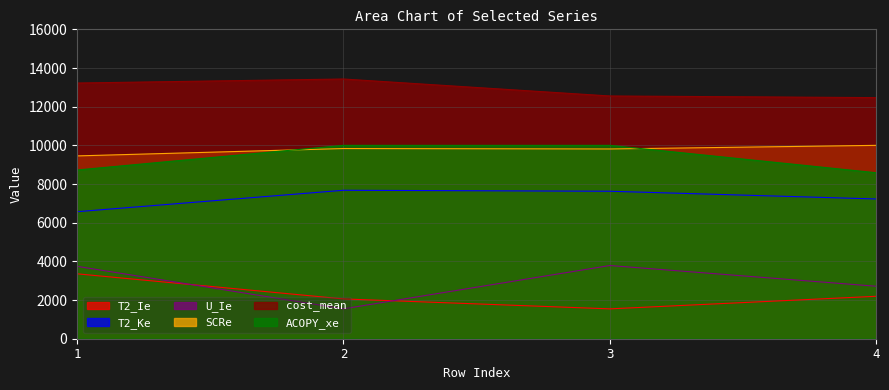

Which category has the lowest value across all series?

3